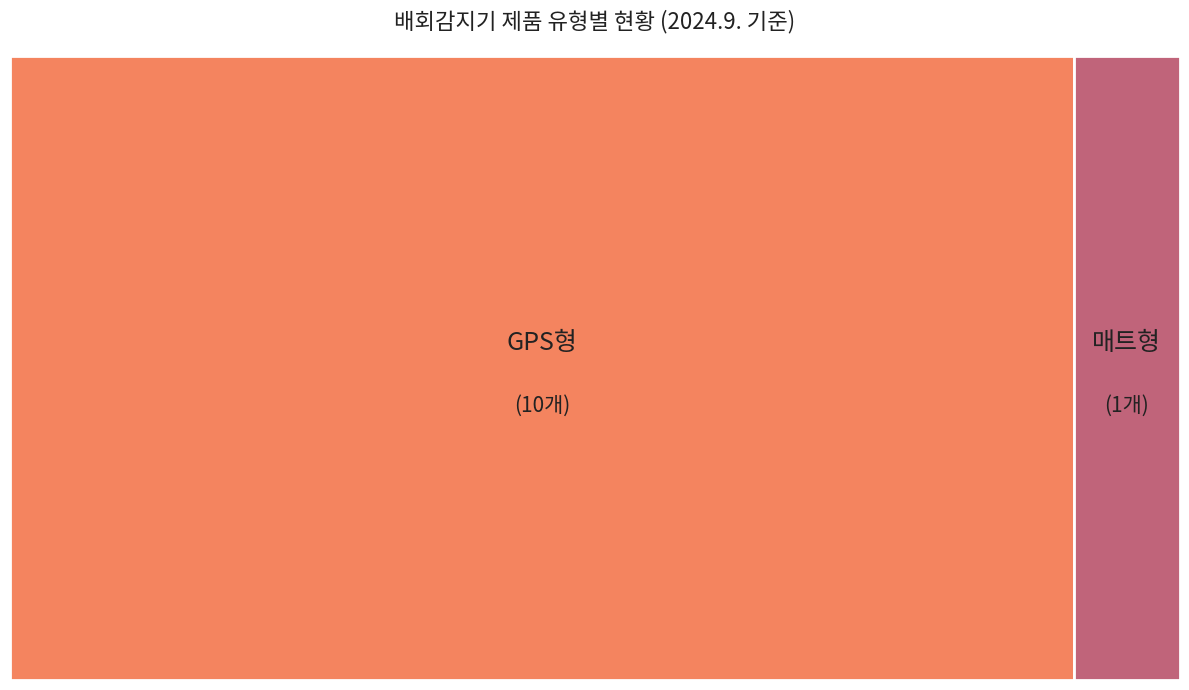

What percentage do GPS형 and 매트형 together represent?

100.0%